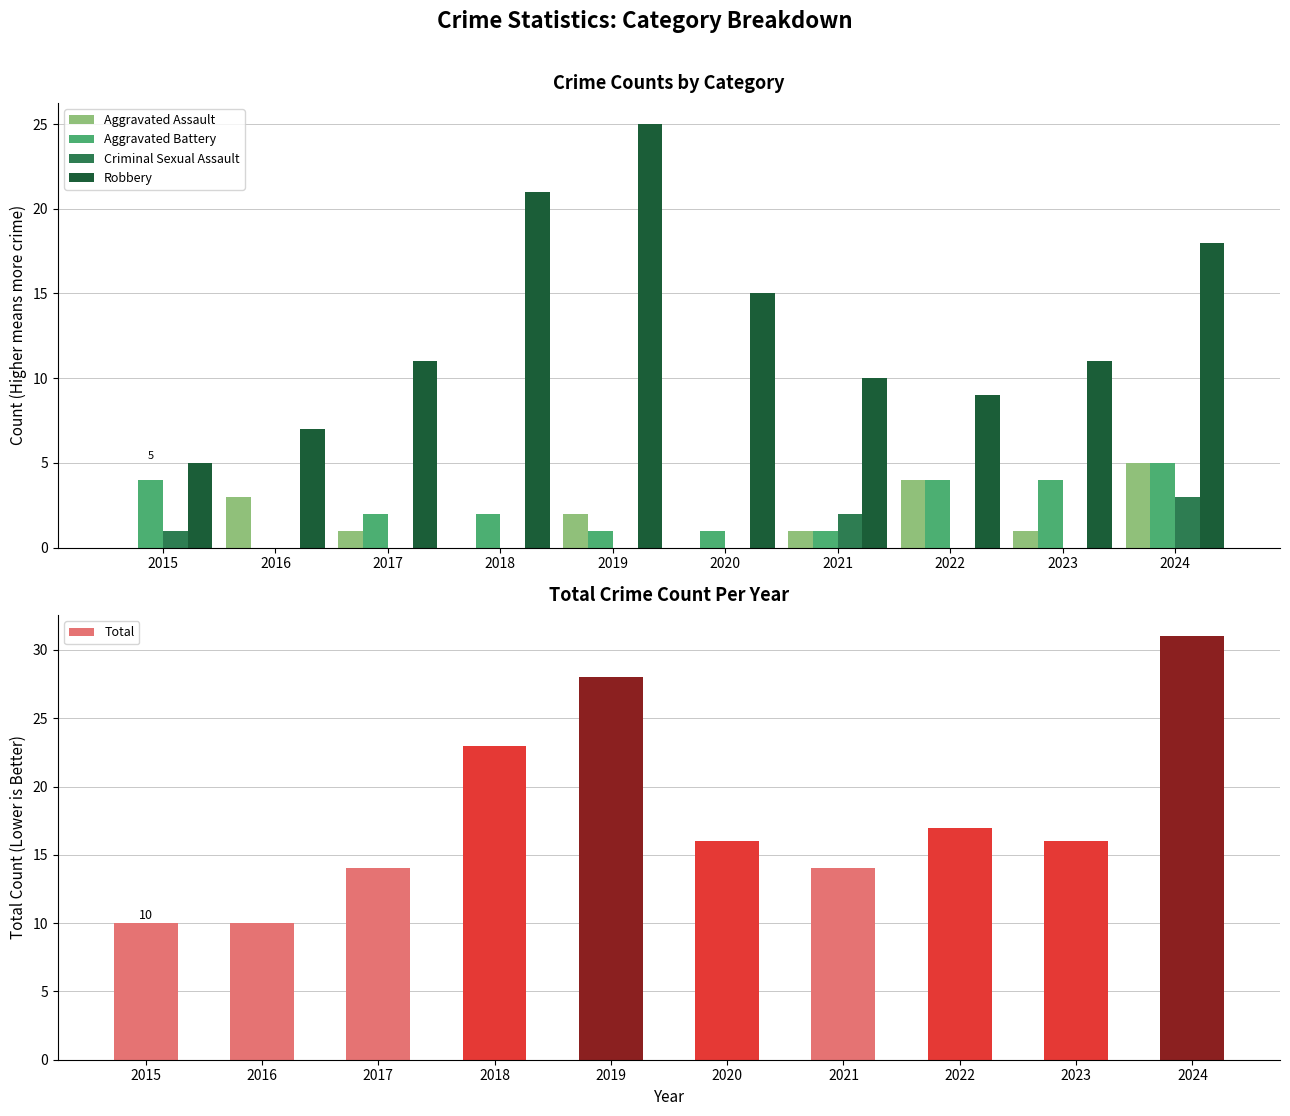

Is it true that Robbery equals 40 at 2019?

False